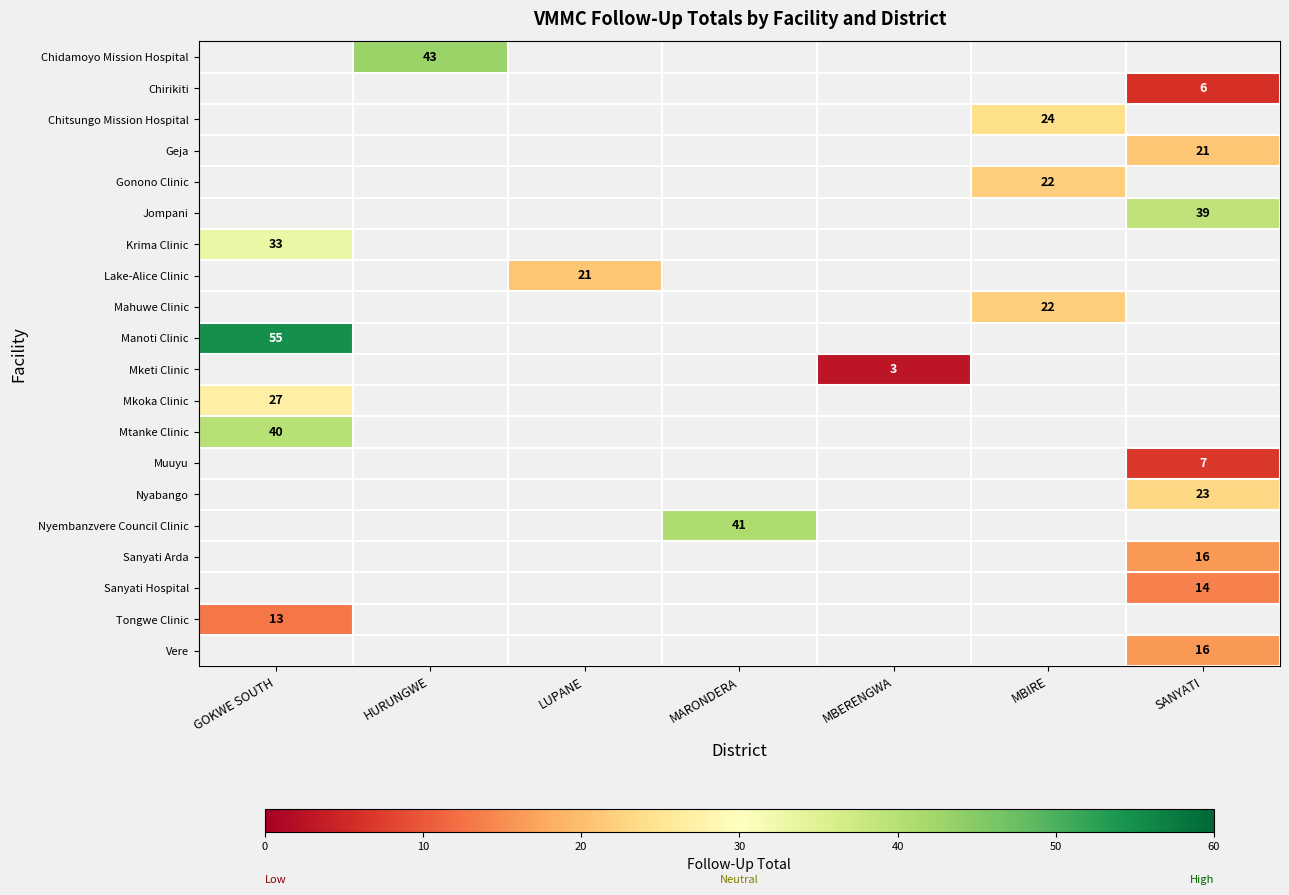

The value of Jompani at SANYATI is 69. True or false?

False